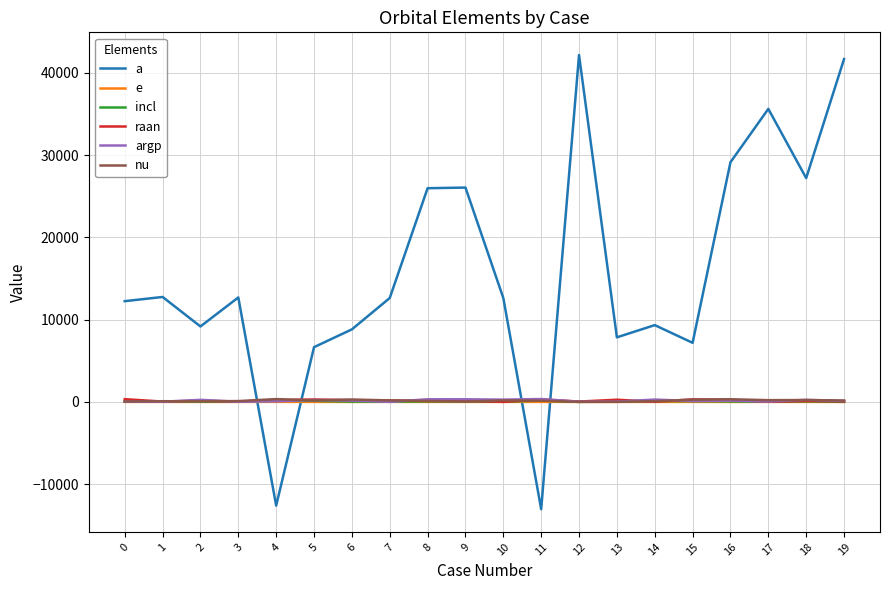

Which series has the widest spread of values?

a